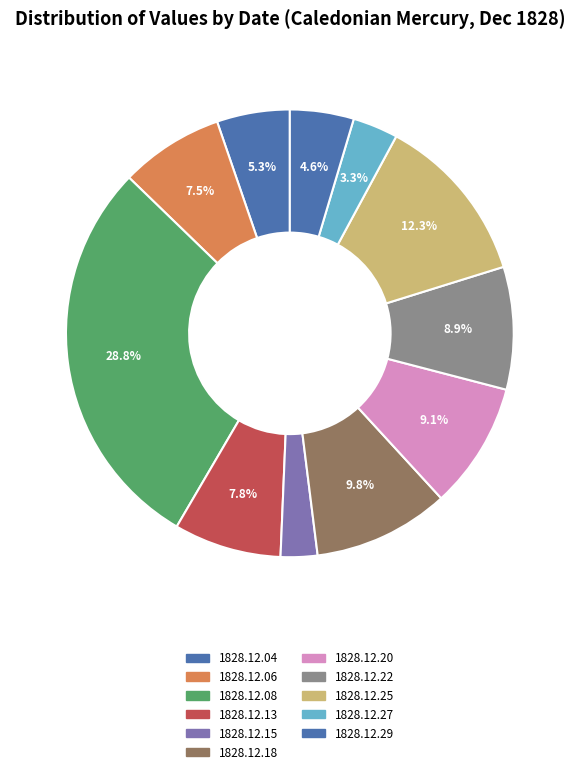

Combined, what portion of the pie is 1828.12.06 and 1828.12.18?

17.3%